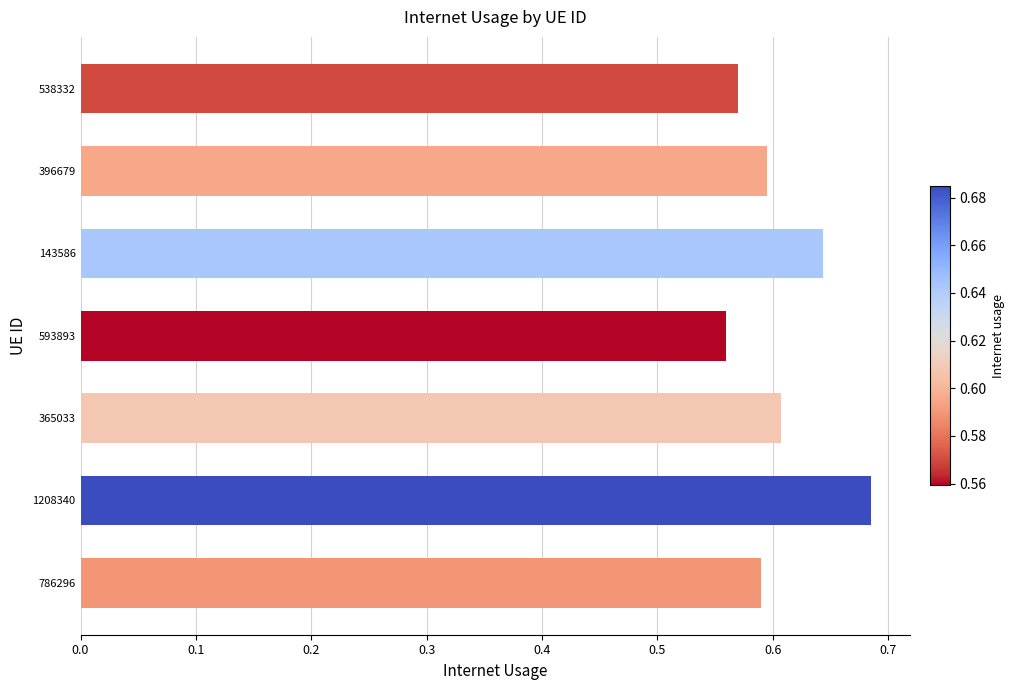

Which category has the lowest value across all series?

593893